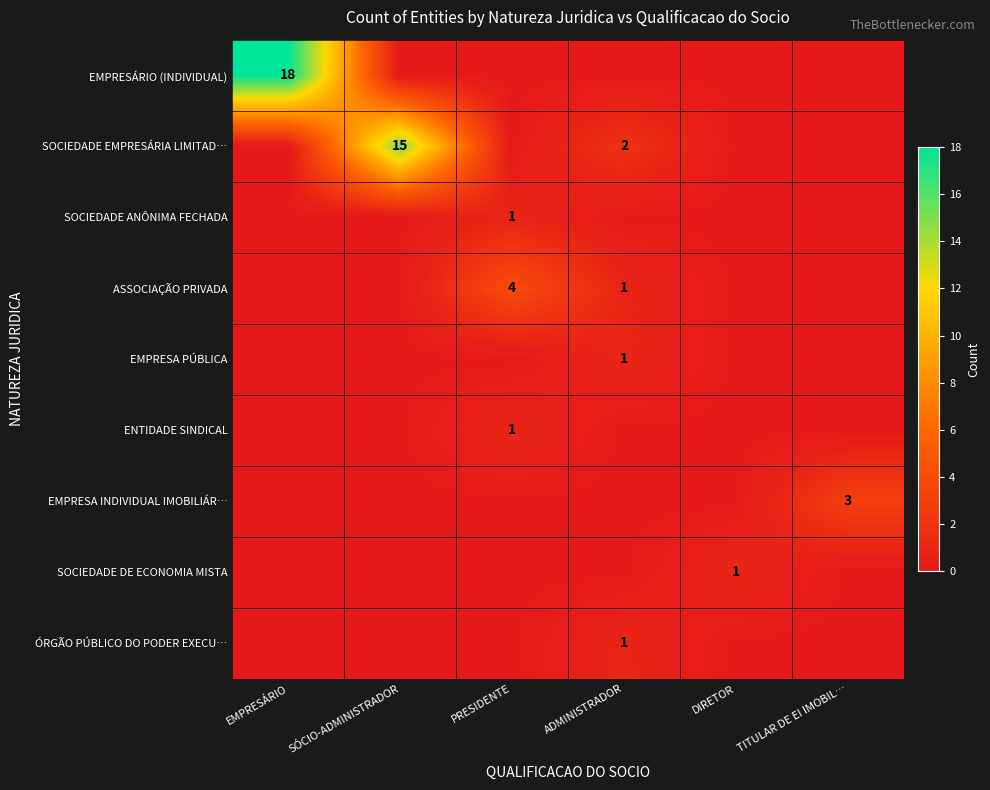

Is the value of SOCIEDADE EMPRESÁRIA LIMITAD… at SÓCIO-ADMINISTRADOR greater than the value of ASSOCIAÇÃO PRIVADA at PRESIDENTE?

Yes